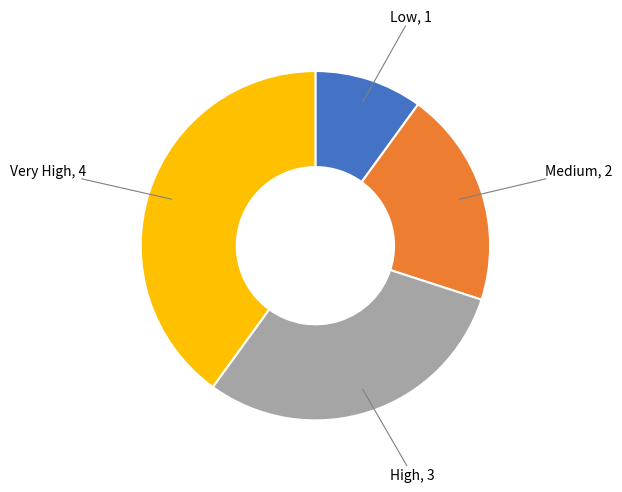

Is there a majority slice in this chart?

No